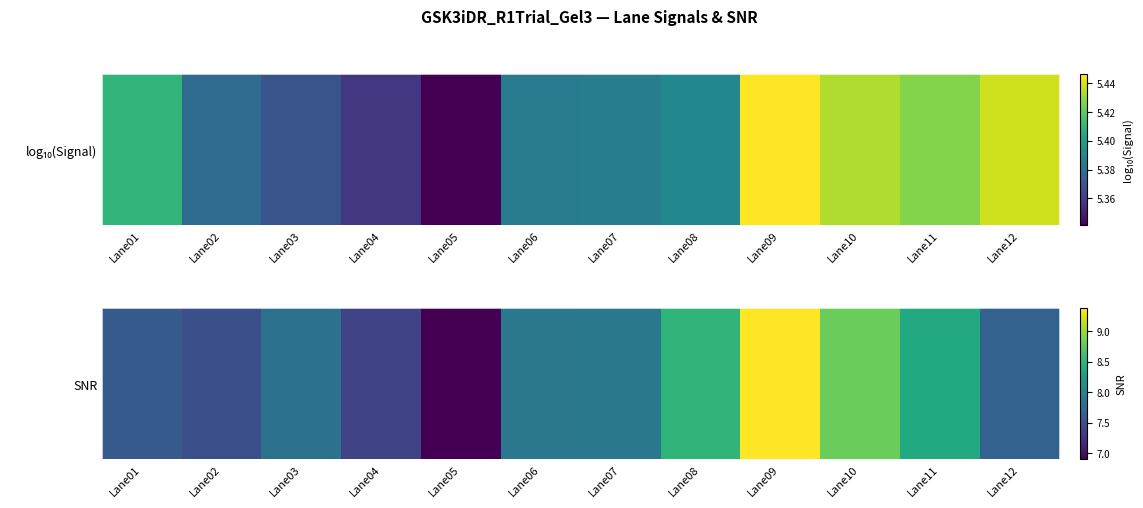

True or false: the data shows 2.4 at Lane02.

False